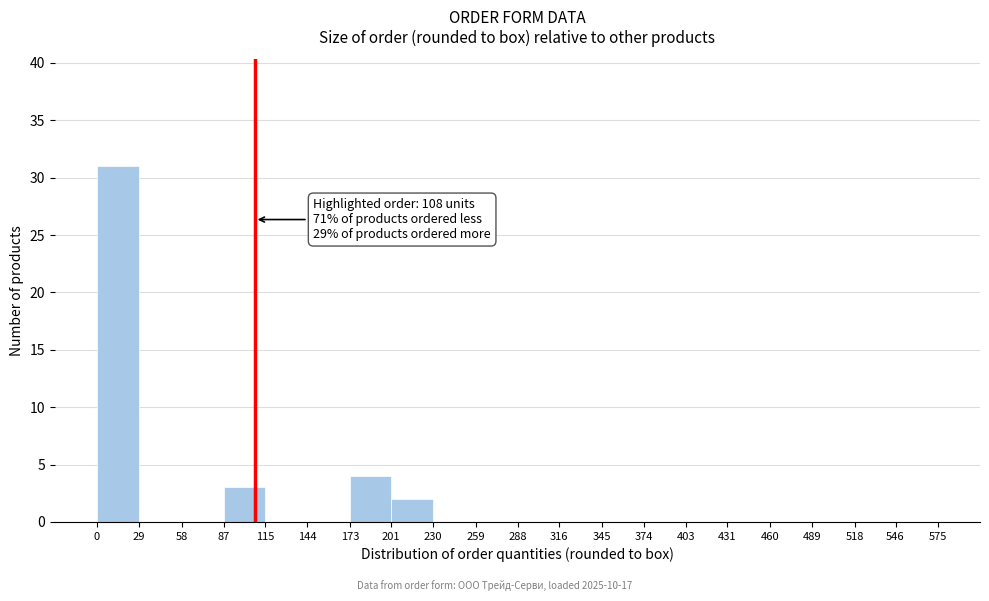

Which range on the x-axis has the tallest bar?

0 to 29